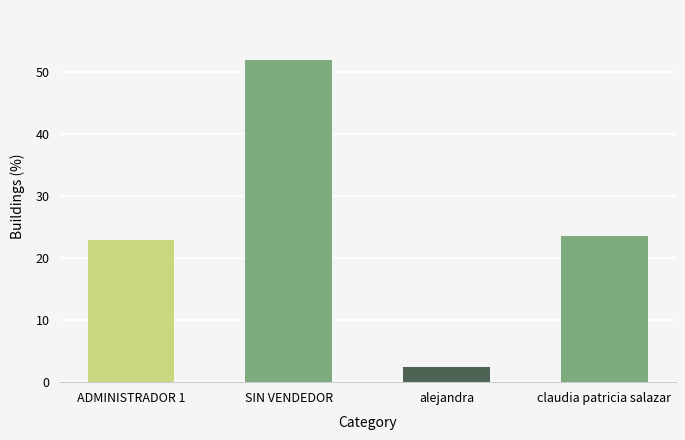

Reading left to right, extract all data points from this chart.

ADMINISTRADOR 1=23.0	SIN VENDEDOR=52.0	alejandra=2.5	claudia patricia salazar=23.5